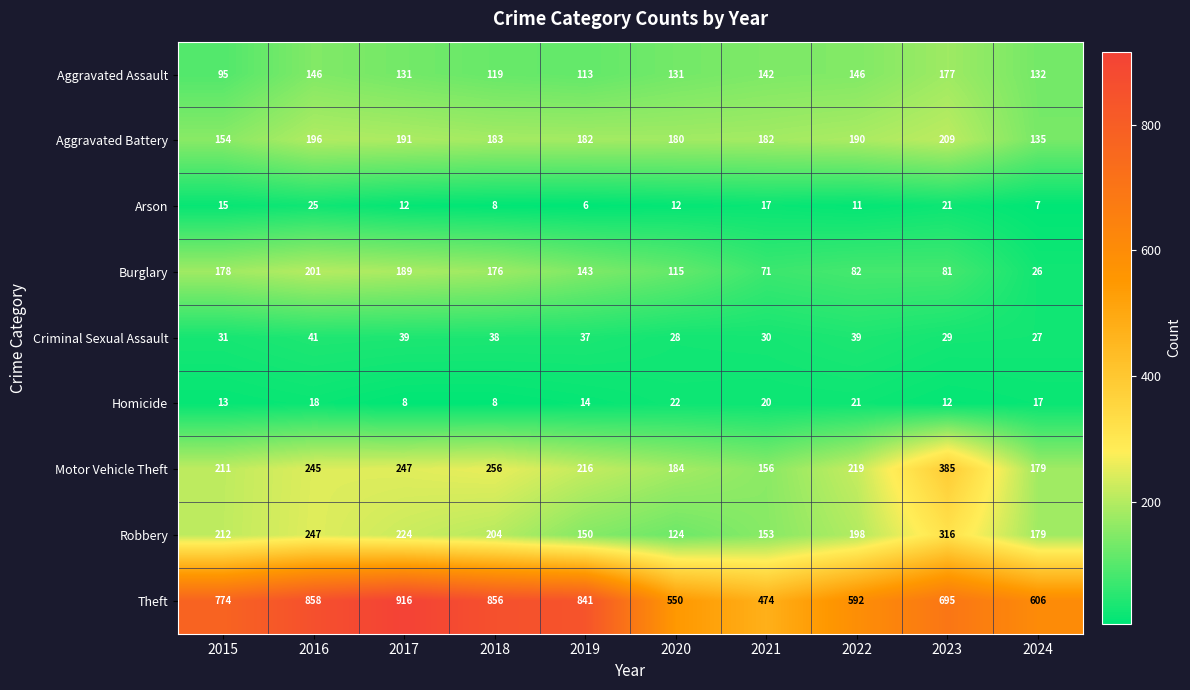

What is the spread (max minus min) of values at 2019?

835